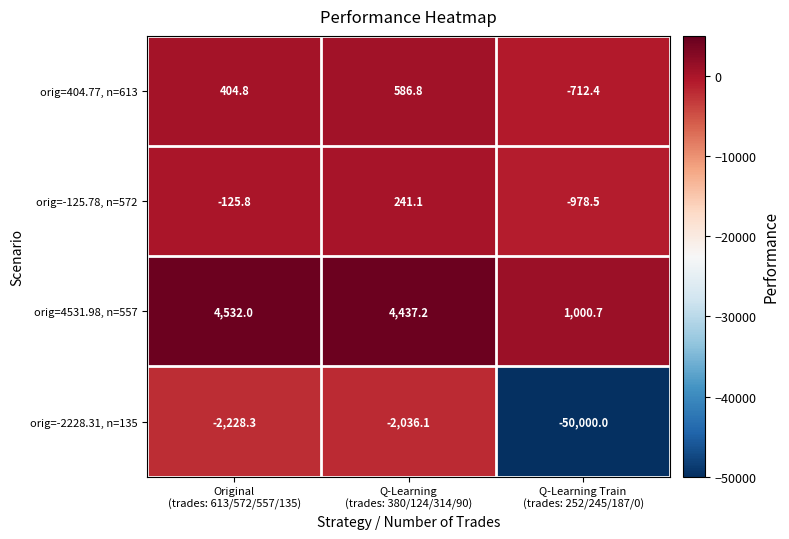

What is the difference between the highest and lowest values at Original
(trades: 613/572/557/135)?

6760.3